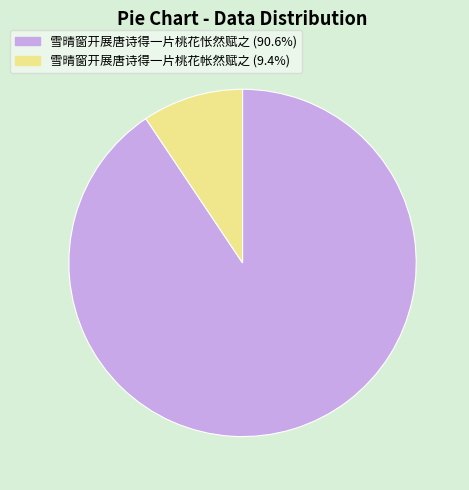

Which slice represents more than half of the pie?

雪晴窗开展唐诗得一片桃花怅然赋之